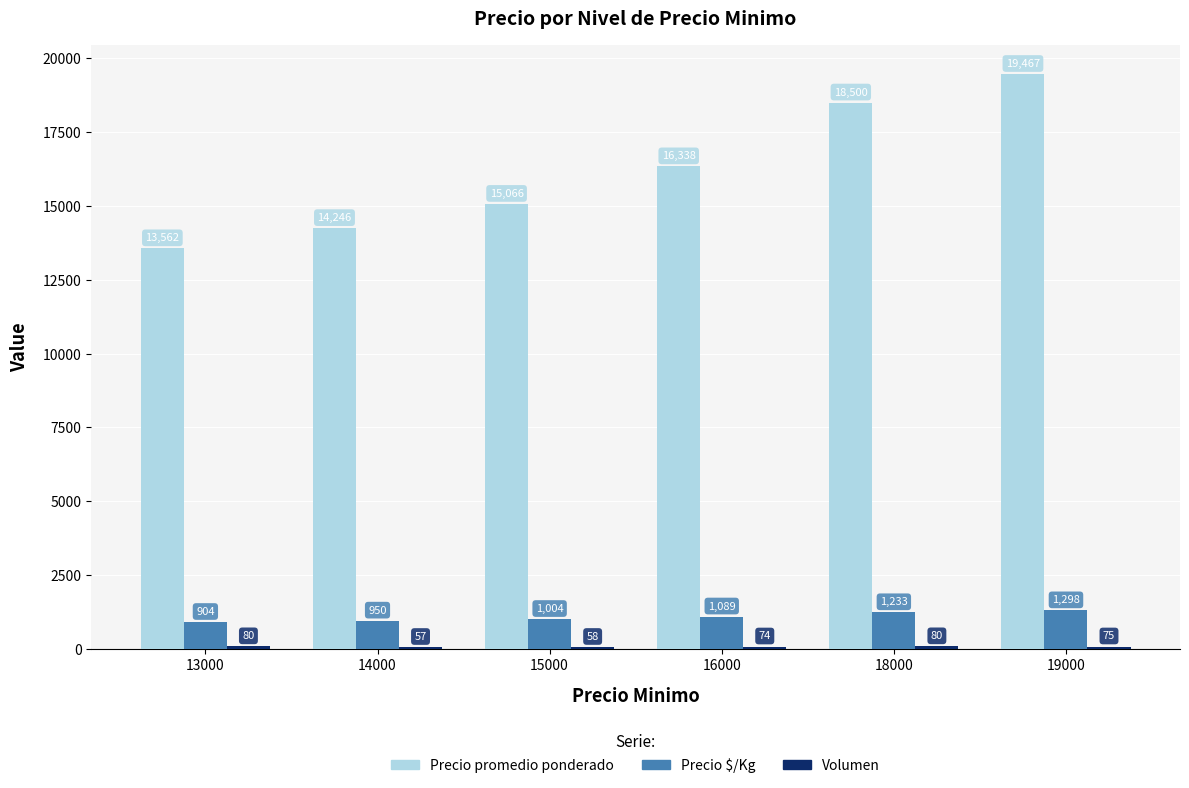

Count the number of data series in this chart.

3